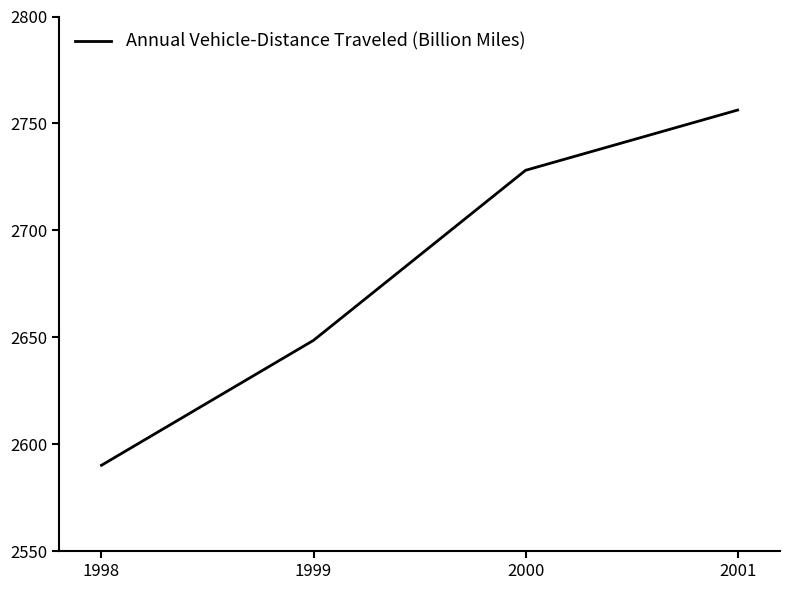

Which has a higher value, 2000 or 1999?

2000